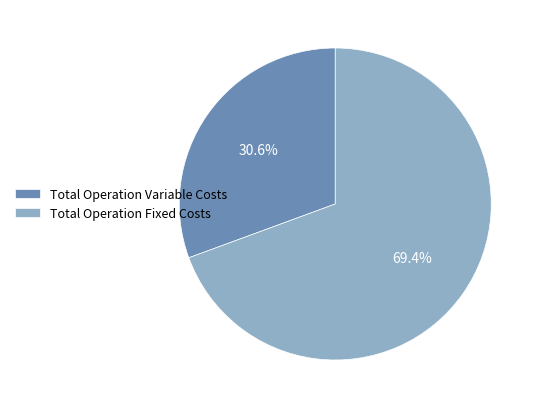

What is the largest slice in the pie chart?

Total Operation Fixed Costs